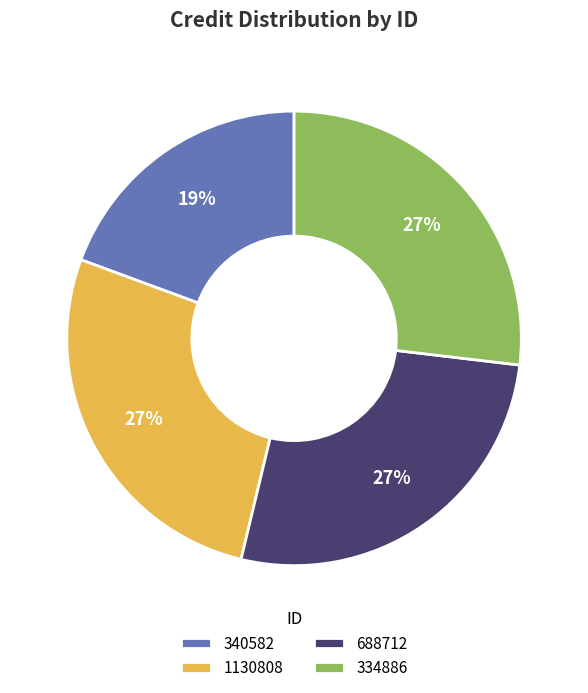

Is it true that 340582 is 8% of the pie?

False